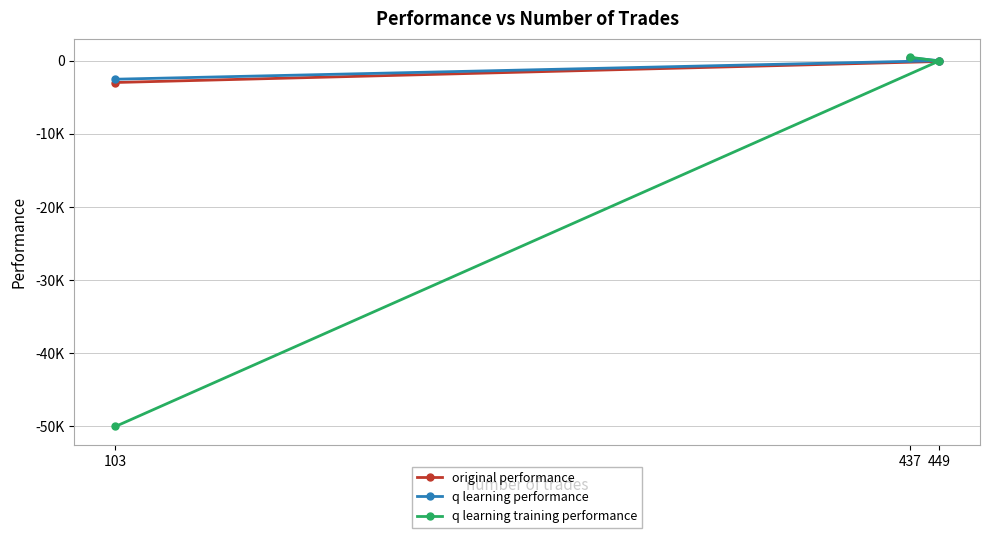

What is the difference between the q learning training performance values at 437 and 449?

526.0